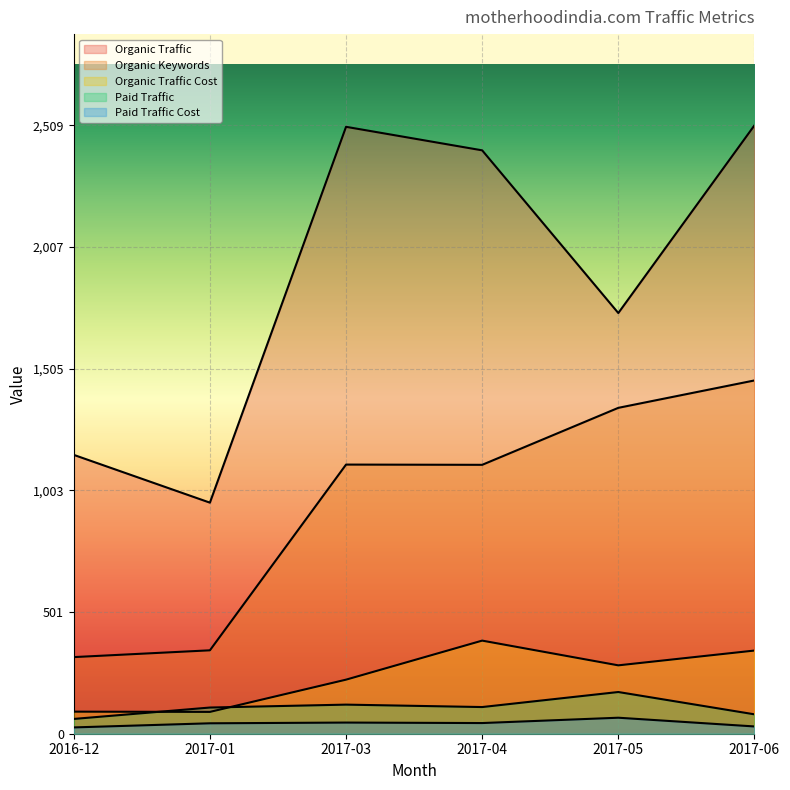

True or false: Organic Keywords and Paid Traffic Cost cross at least once.

False